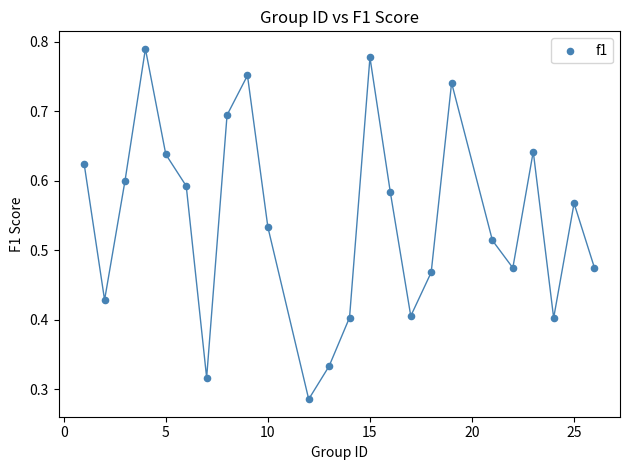

What is the range of X values (max minus min)?

25.0